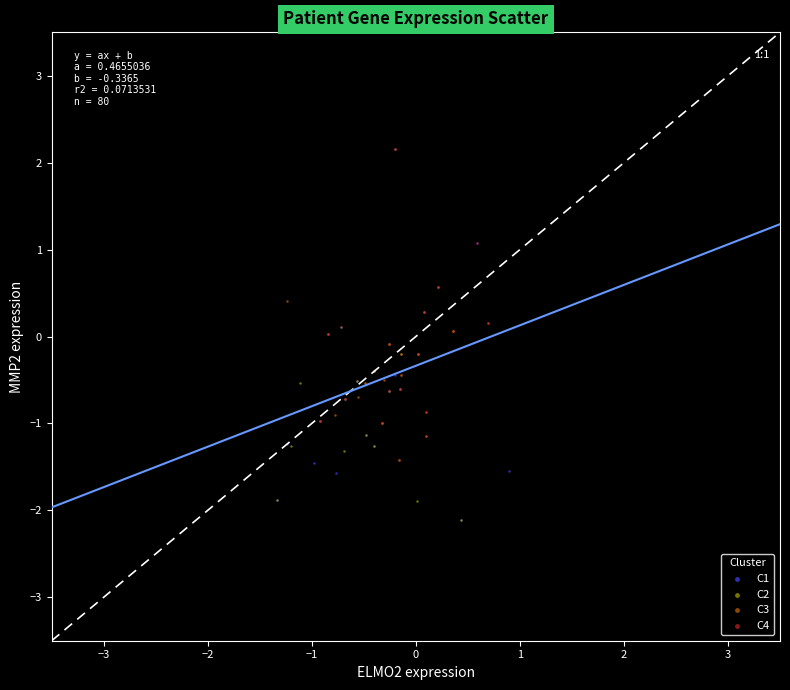

Which series has the largest Y range (max minus min)?

C1